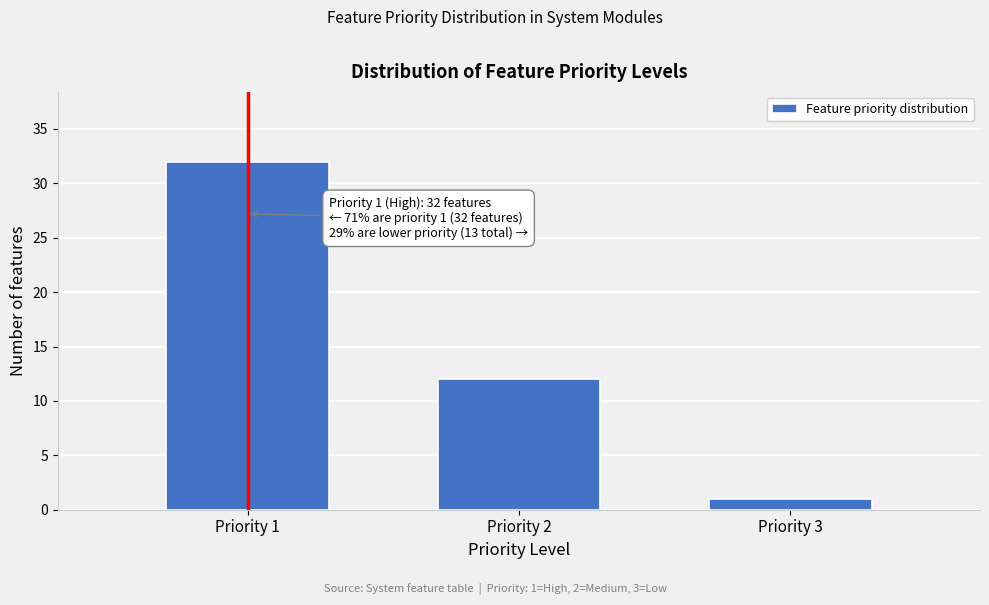

Reading left to right, extract all data points from this chart.

Priority 1=32	Priority 2=12	Priority 3=1